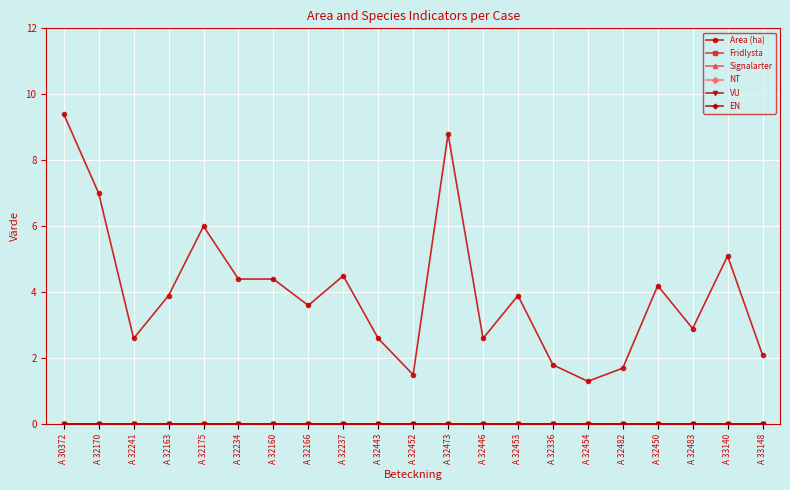

What are all the series names shown in the legend?

Area (ha), Fridlysta, Signalarter, NT, VU, EN